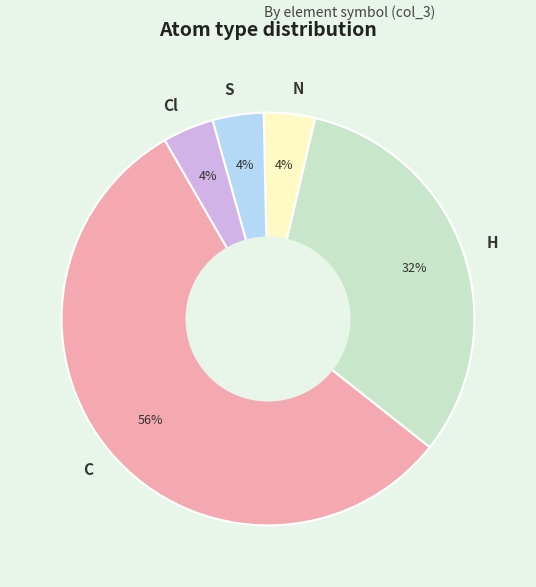

Which category has the biggest portion of the pie?

C